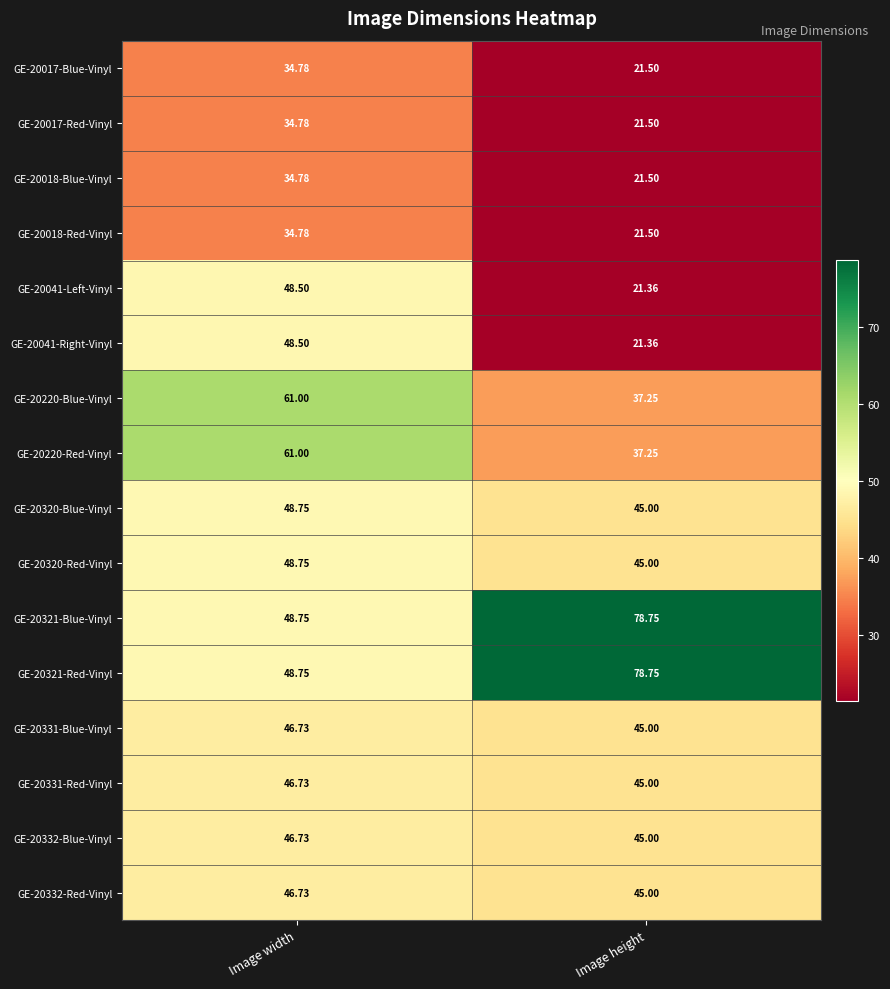

At which label does GE-20017-Red-Vinyl reach its peak?

Image width